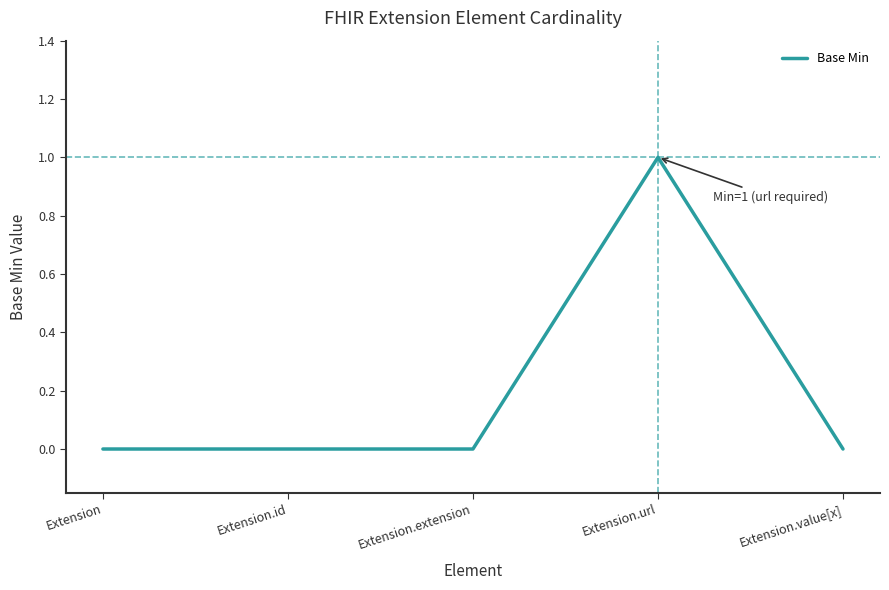

Is it true that the value at Extension.id is 0?

True